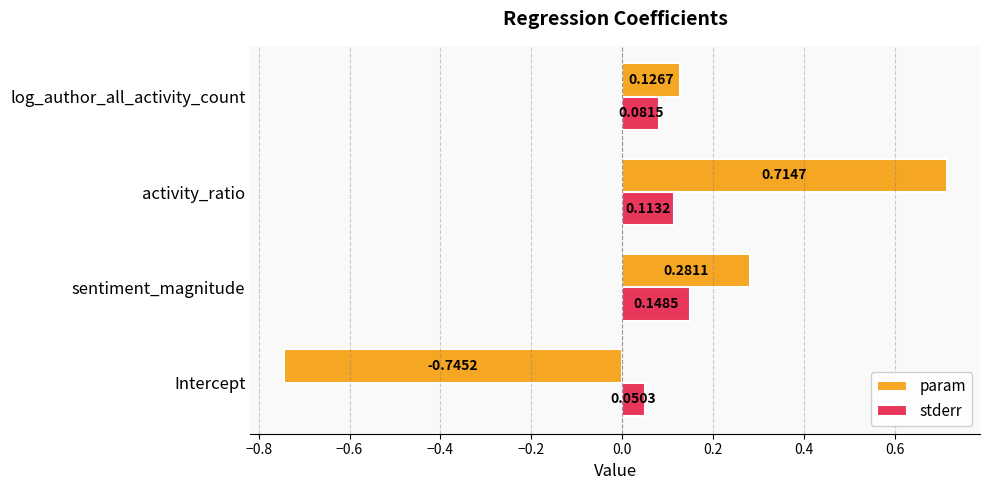

List the series in order of their peak value, lowest first.

stderr, param